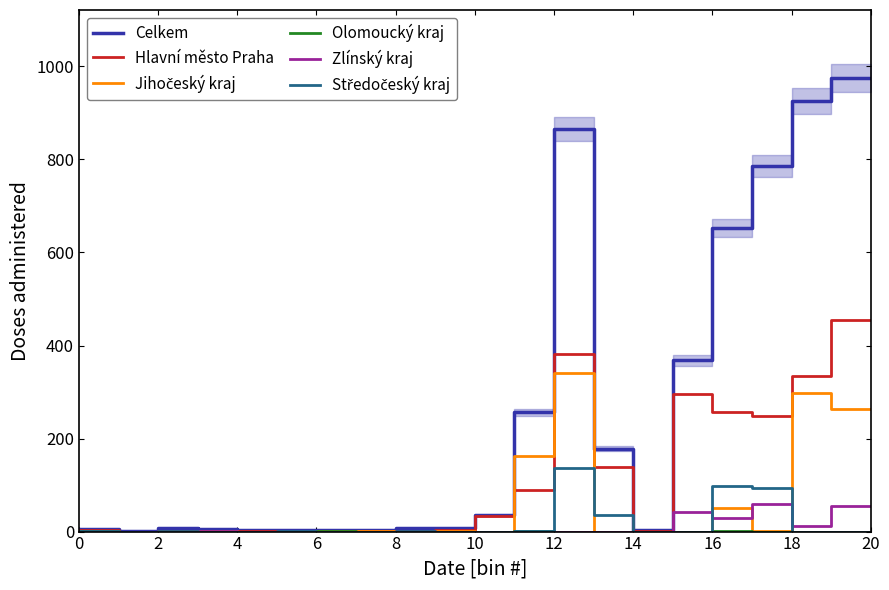

What is the difference between the maximum and minimum values in the Hlavní město Praha series?

454